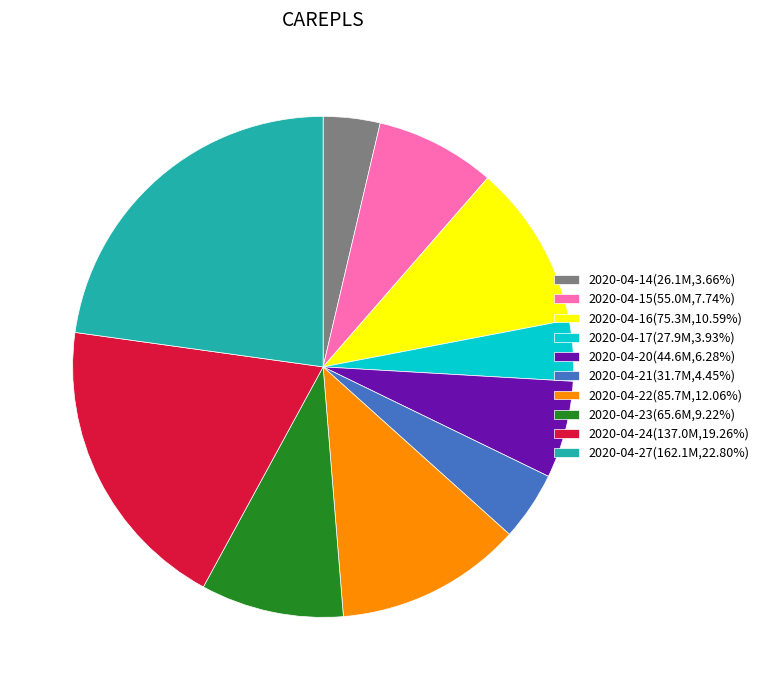

How many segments does this pie chart have?

10